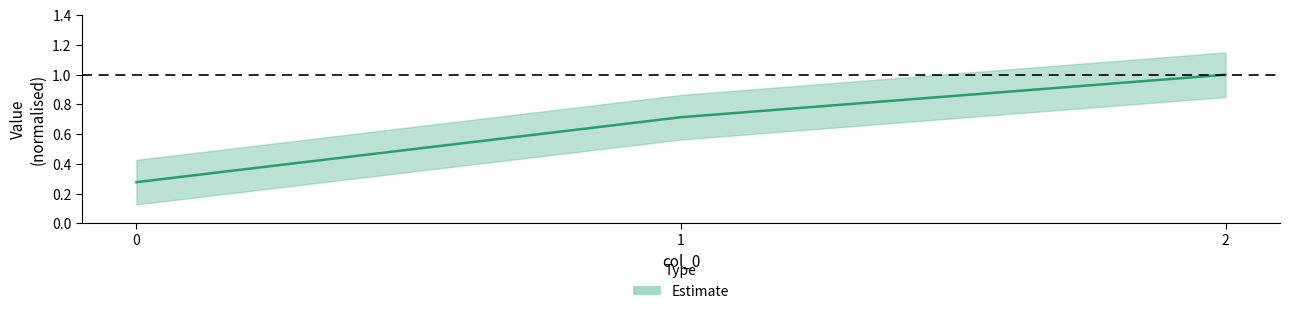

Reading left to right, transcribe all the data shown in this chart.

0=0.3	1=0.7	2=1.0